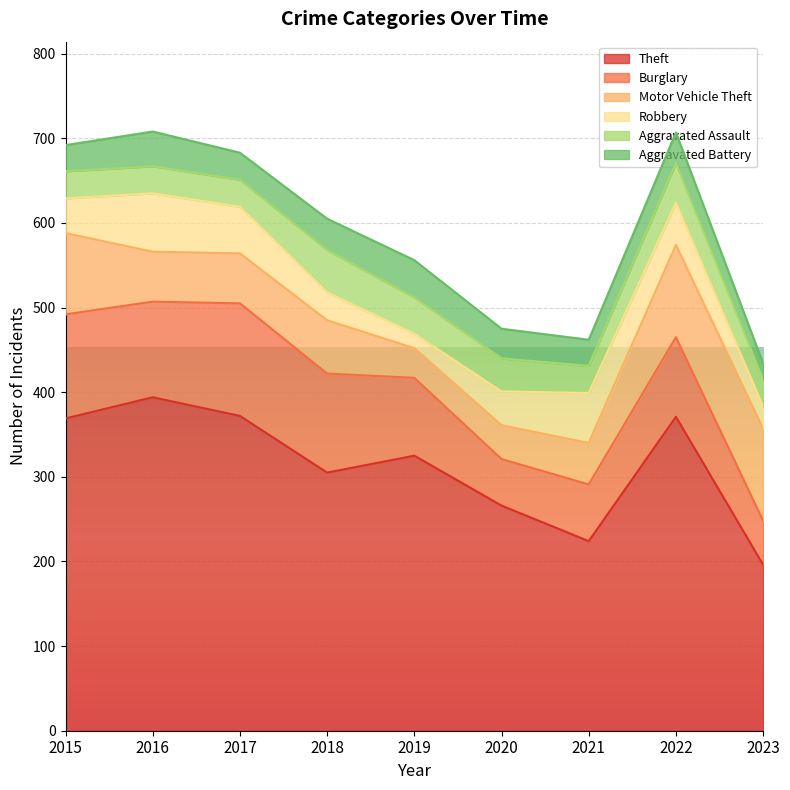

After their last crossing, which series has the higher values: Robbery or Aggravated Battery?

Robbery